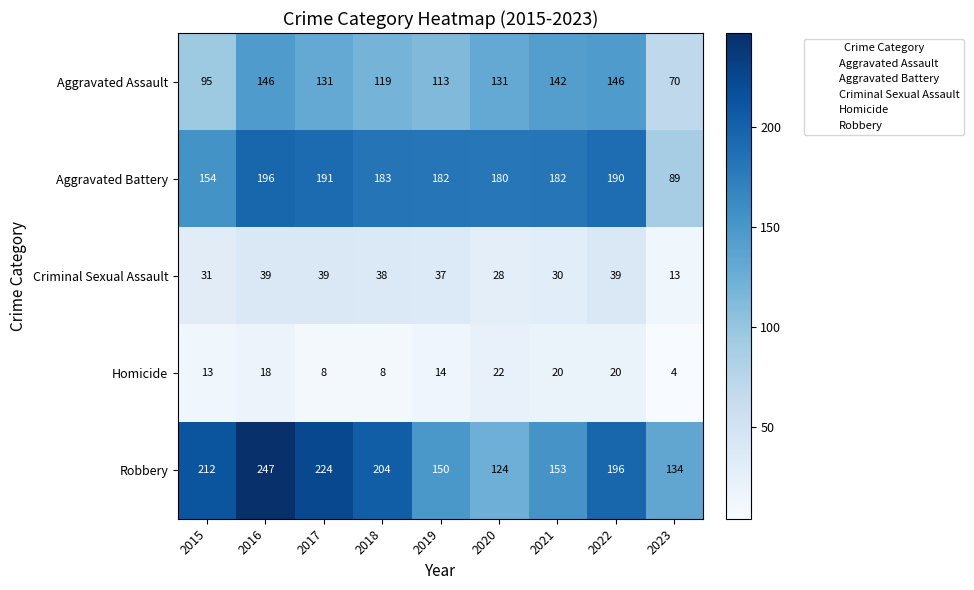

What is the average value of the Criminal Sexual Assault series?

33